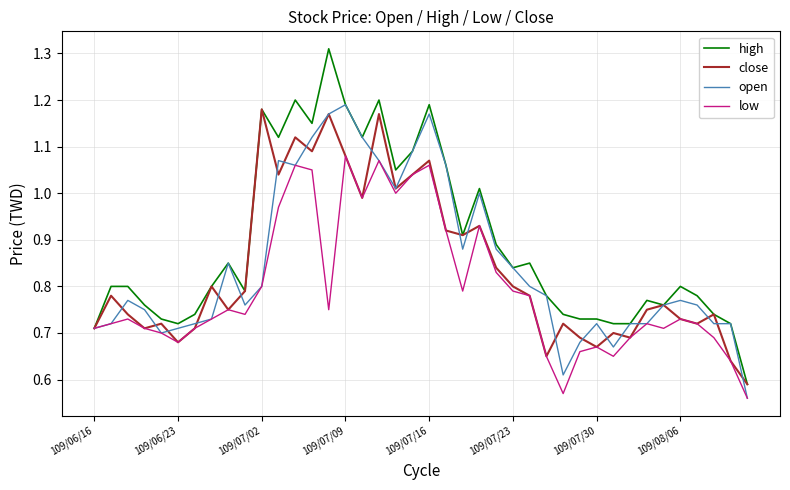

True or false: close and open cross at least once.

True